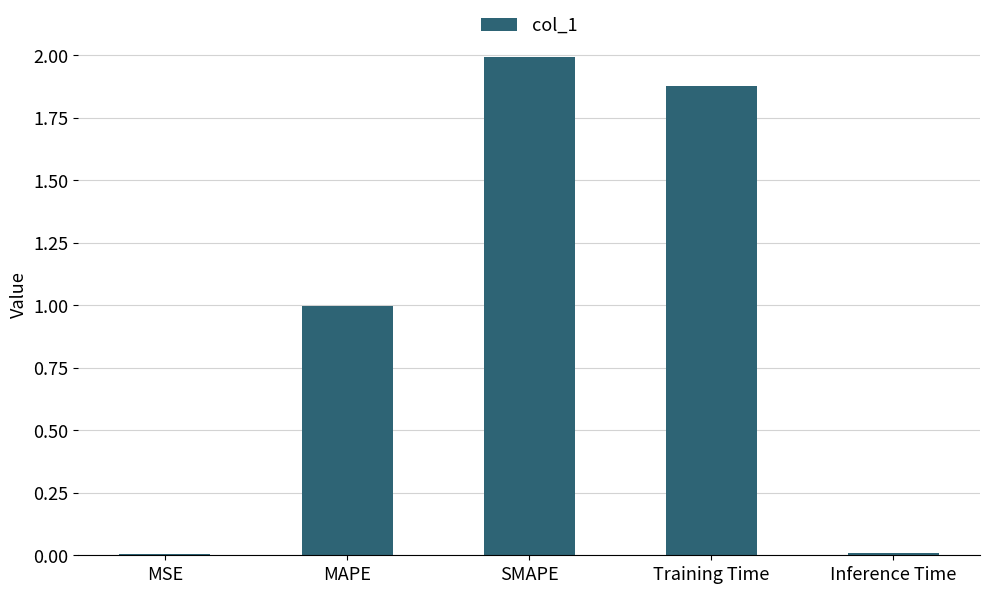

What is the average value?

1.0